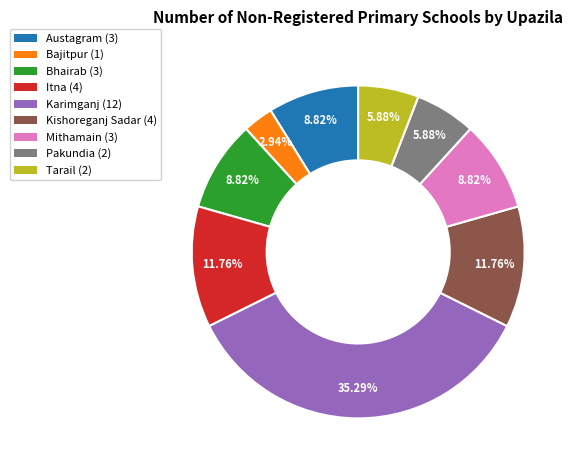

What percentage is the Itna slice, to the nearest percent?

12%